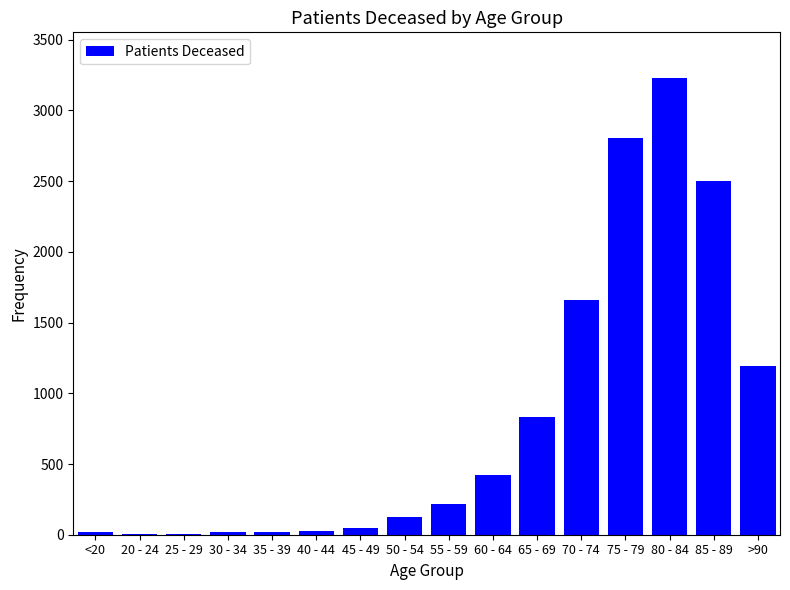

What is the greatest value displayed?

3229